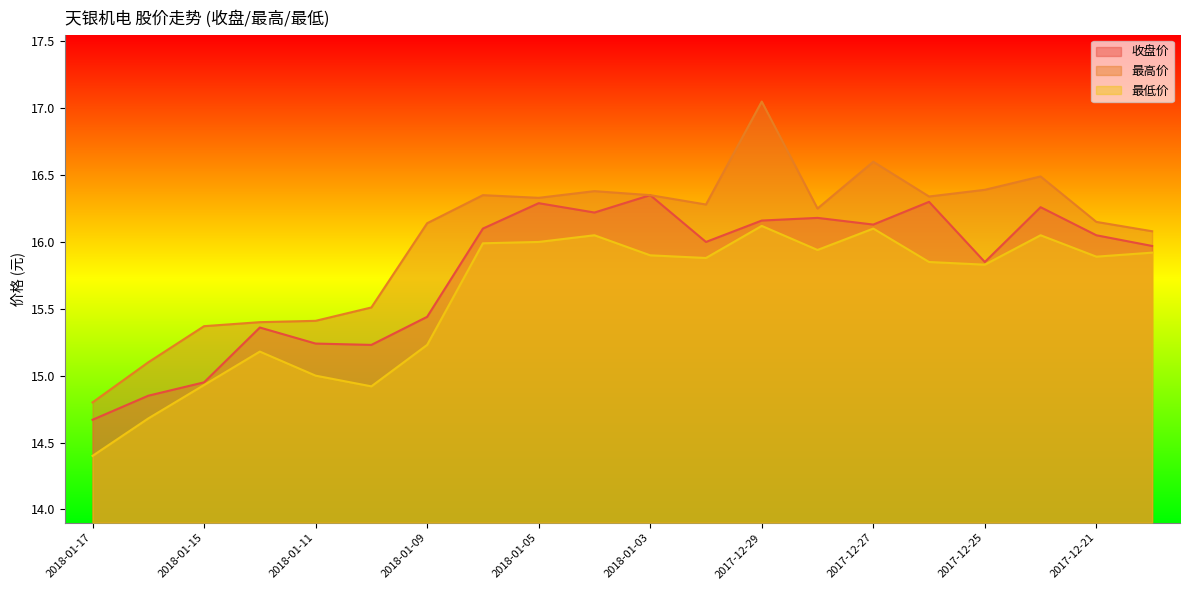

List the series in order of their peak value, lowest first.

最低价, 收盘价, 最高价